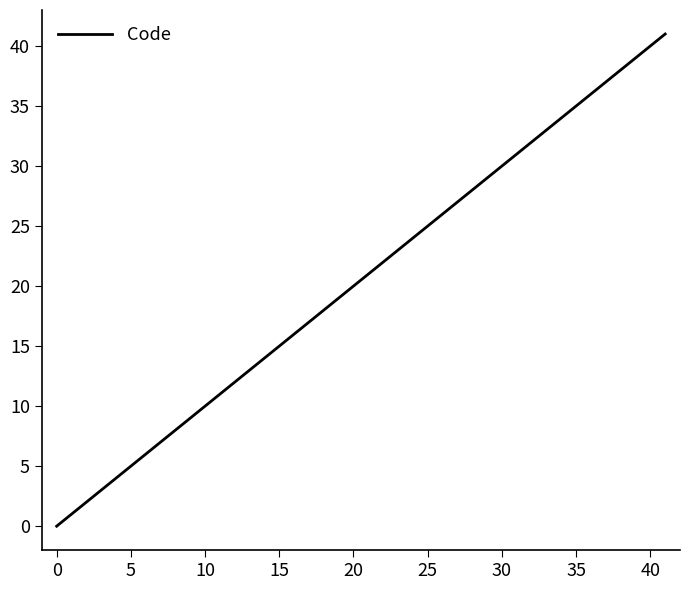

What is the greatest value displayed?

41